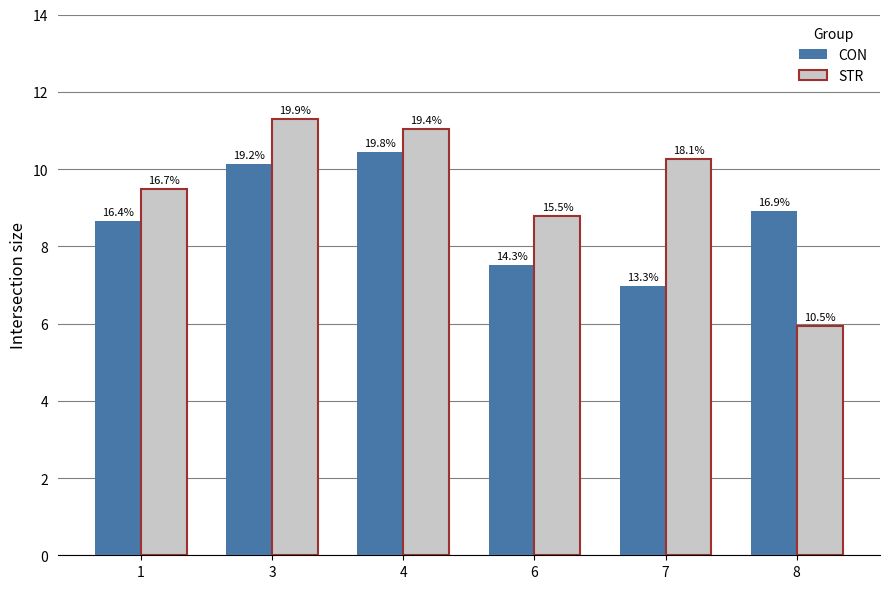

Which category has the lowest value in the CON series?

7